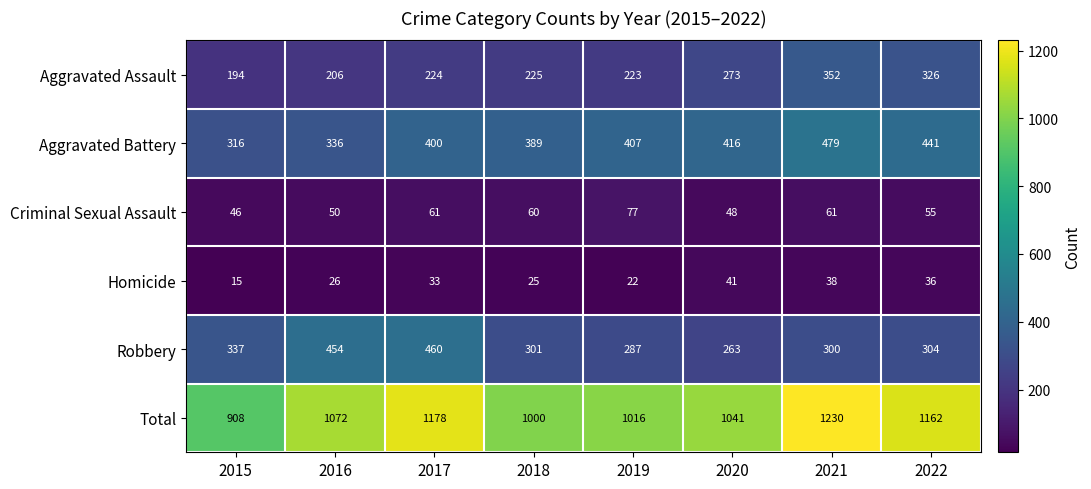

What is the approximate value of Aggravated Assault at 2022, to the nearest 10?

330